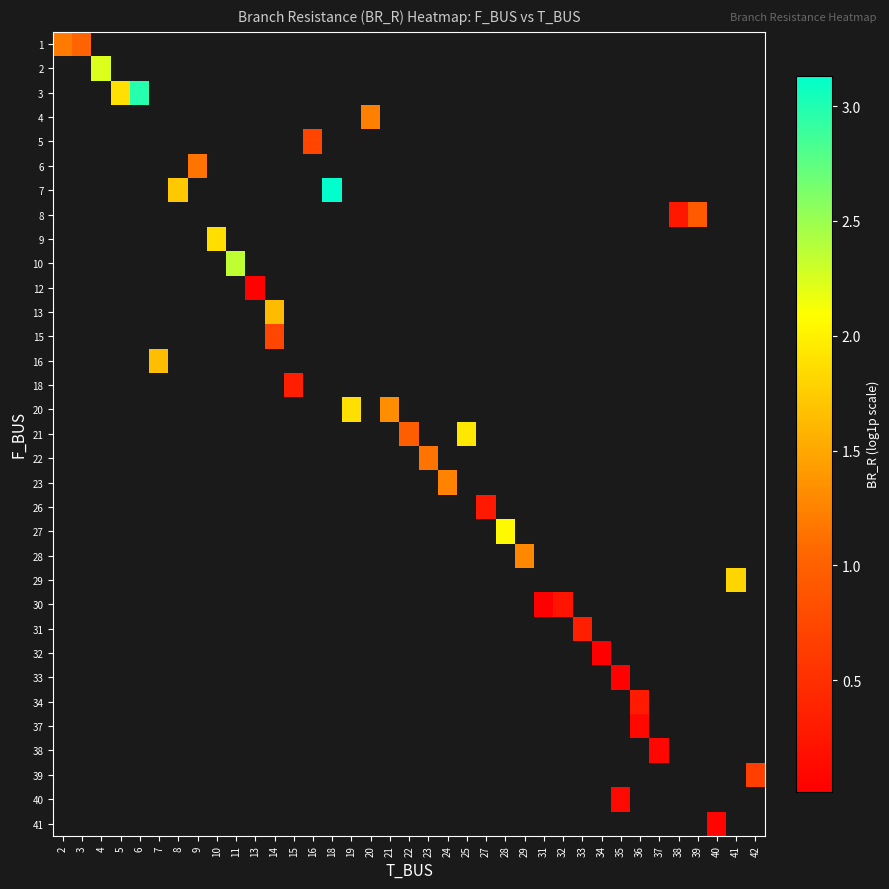

Count the number of categories in the chart.

37